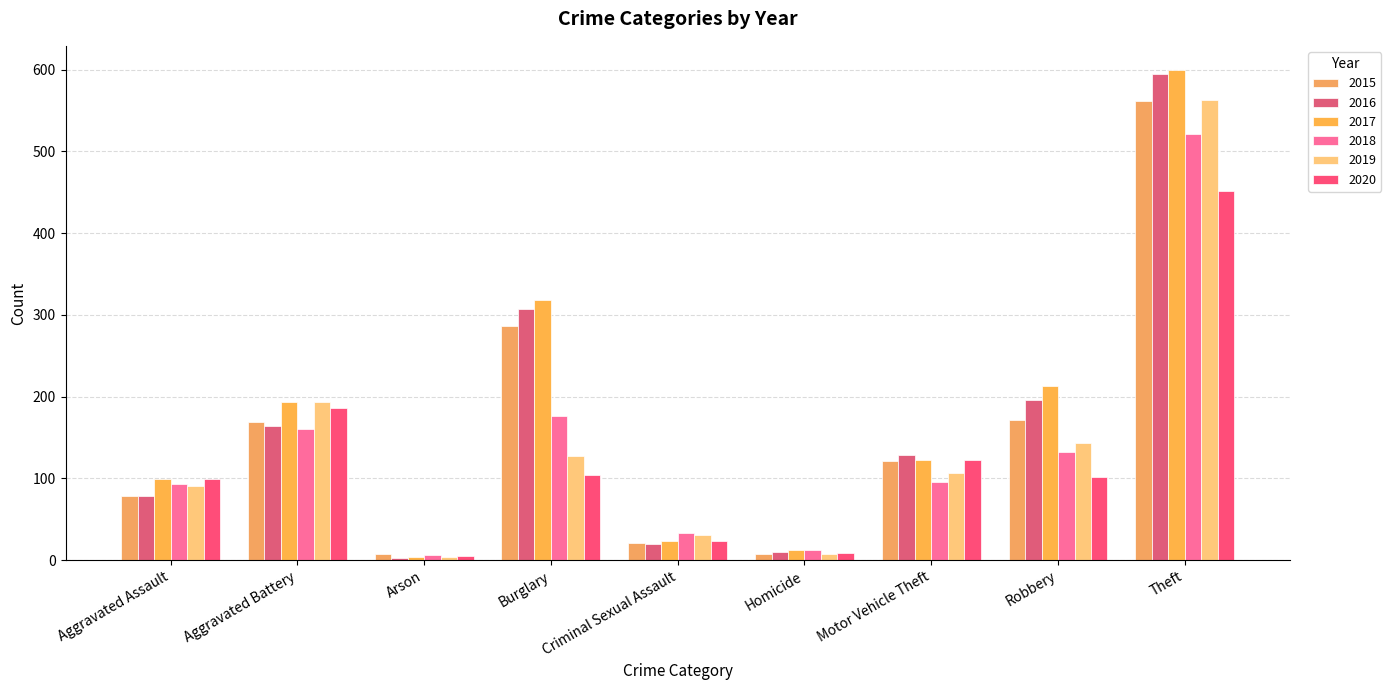

What is the value of the 2018 bar at the 9th from the left?

521